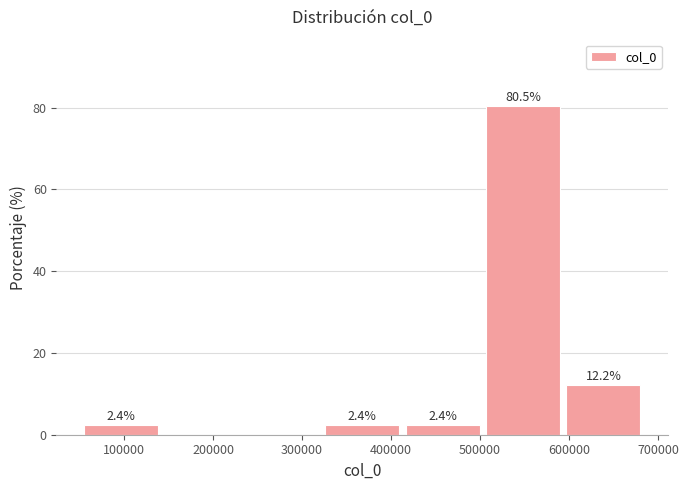

Which range on the x-axis has the tallest bar?

500000 to 590000